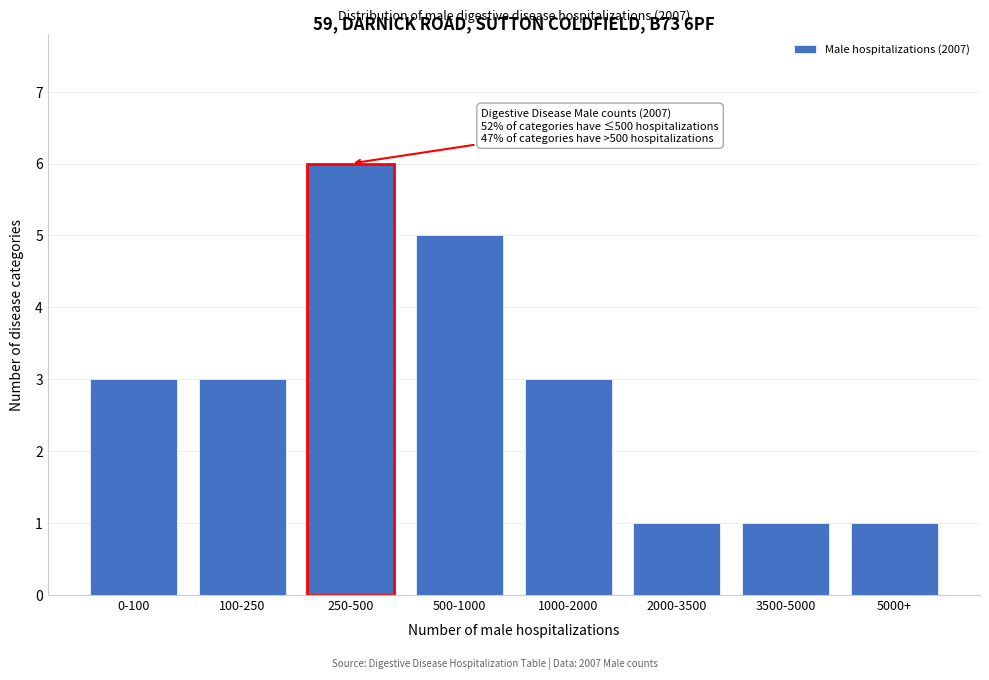

Reading left to right, list all the values displayed in this chart.

3	3	6	5	3	1	1	1